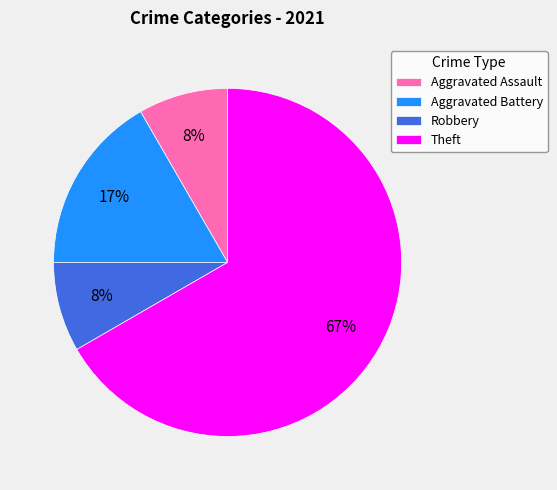

To the nearest percent, what is the average slice percentage?

25%